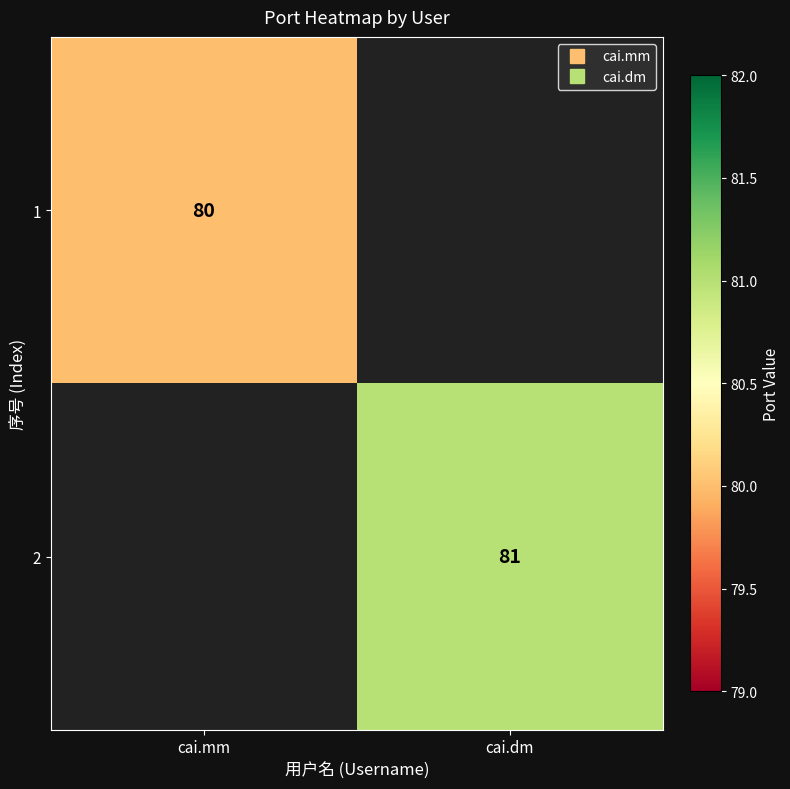

Rank the series by their maximum value, from lowest to highest.

1, 2